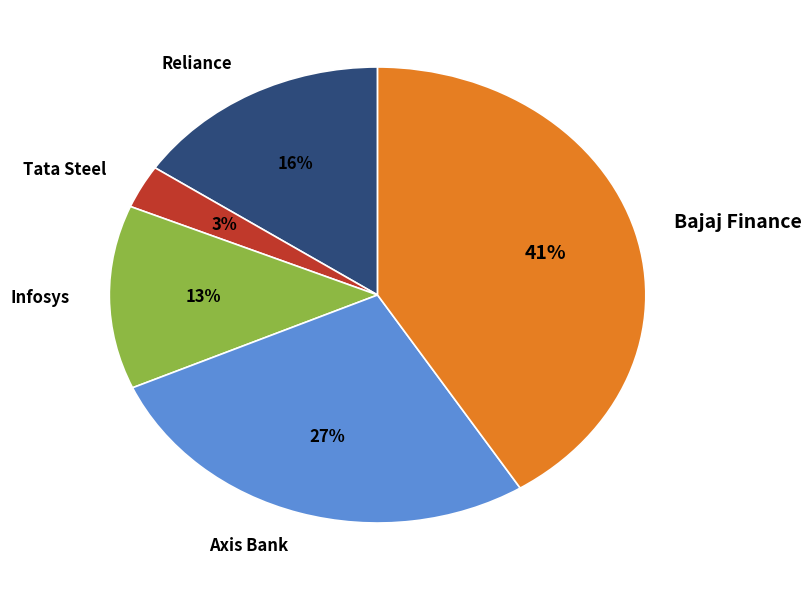

To the nearest percent, what is the difference between the Bajaj Finance and Reliance slice percentages?

25%